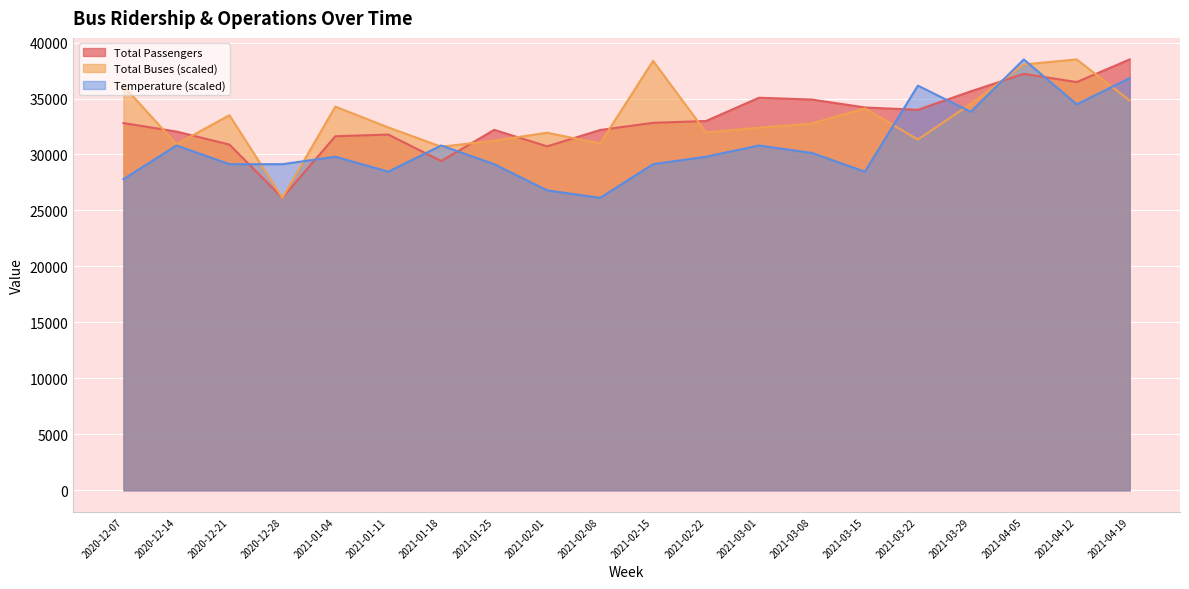

At which category does the chart reach its minimum across all series?

2020-12-28